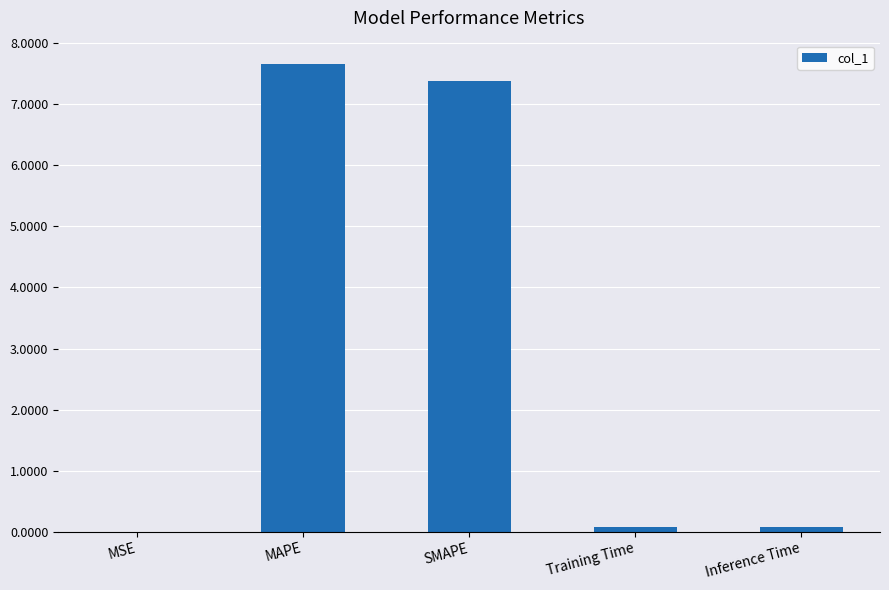

Between MAPE and MSE, which is larger?

MAPE